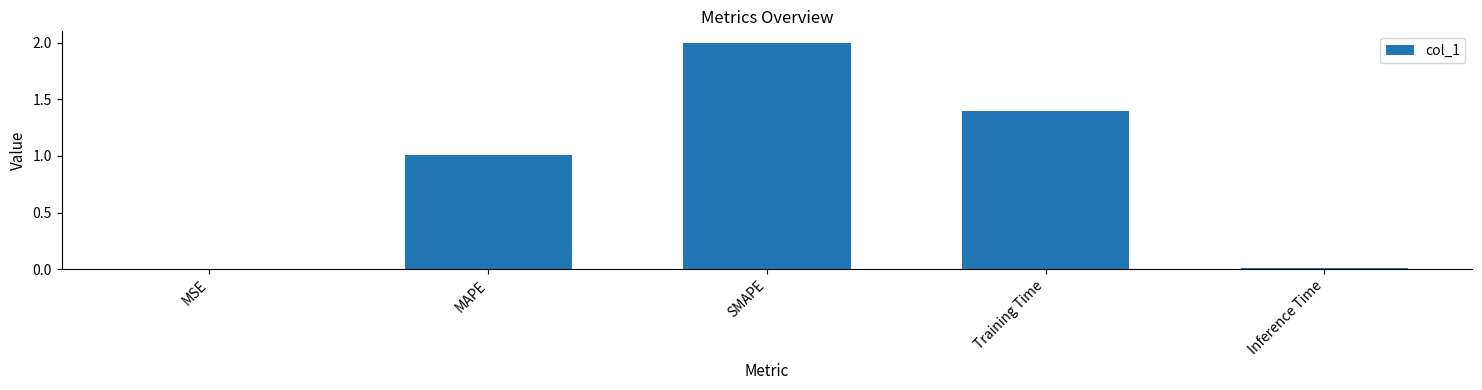

How many series are shown in this chart?

1